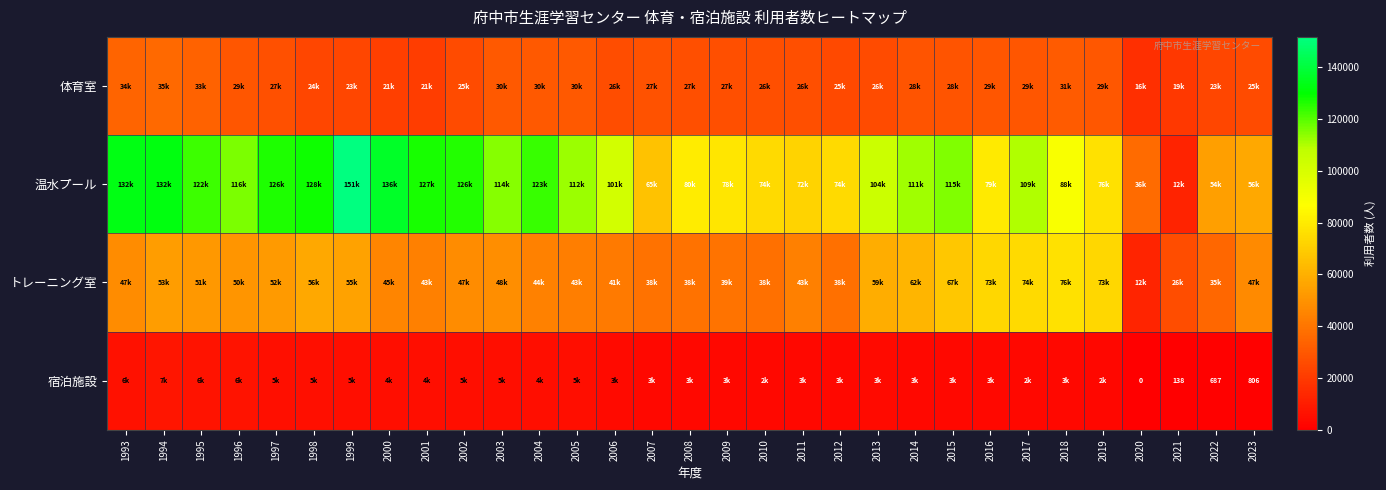

Which has a higher value, 2020 or 1994?

1994